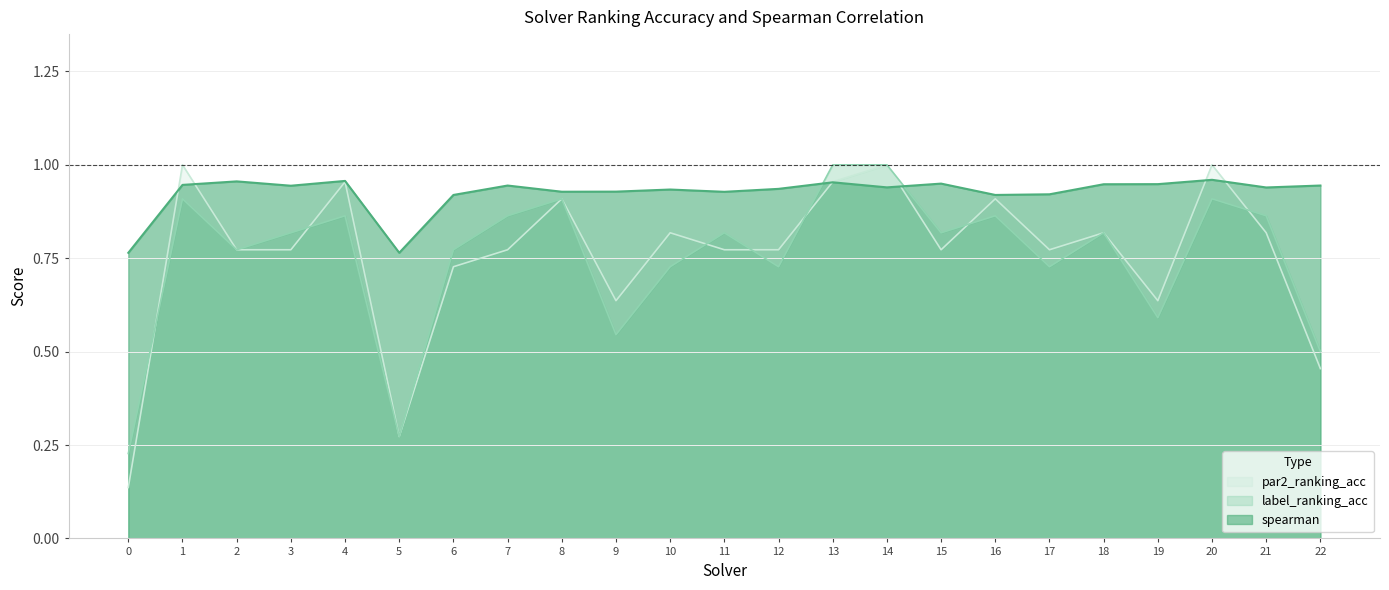

How many series are shown in this chart?

3